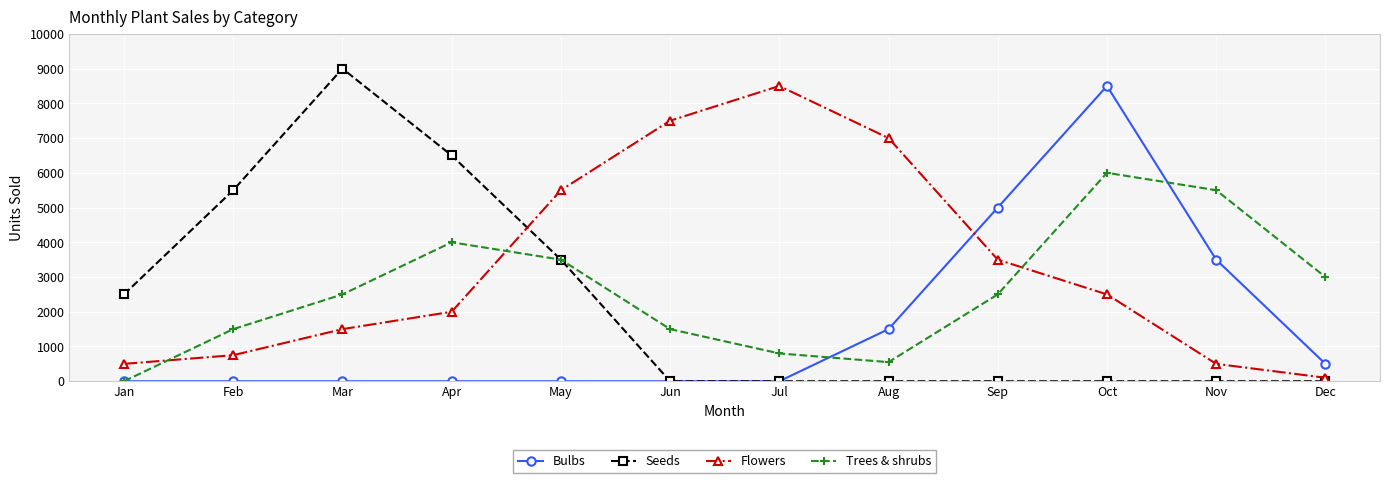

Which series changed the most between Aug and Oct?

Bulbs